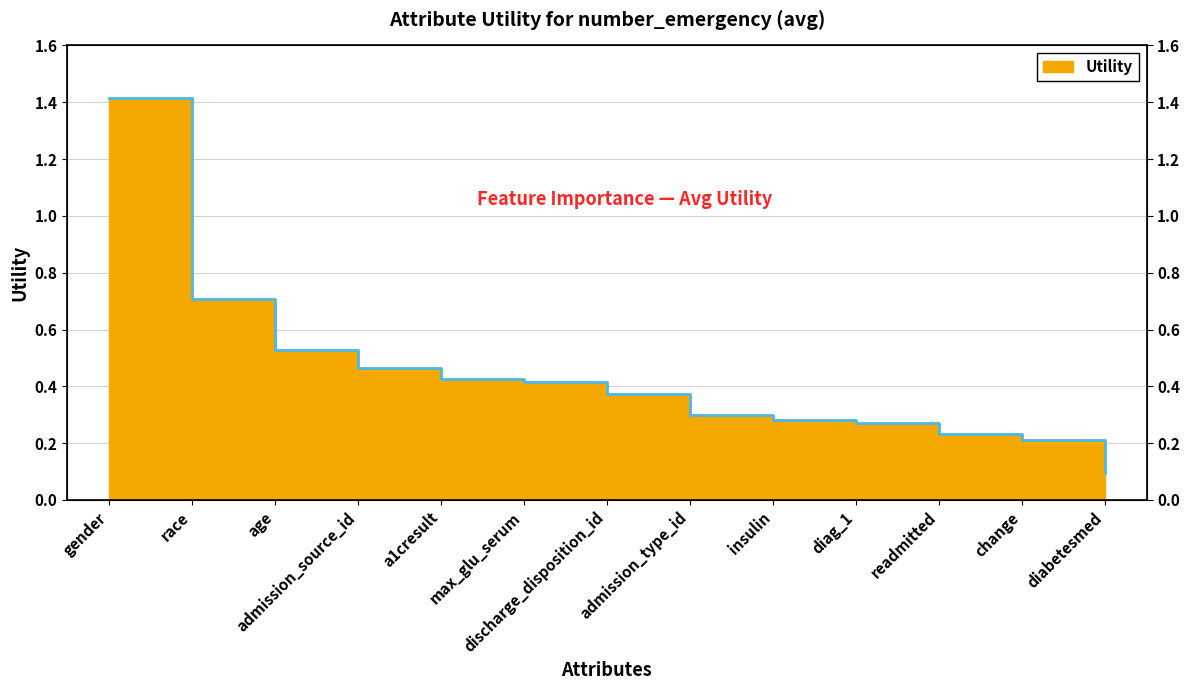

What is the minimum value shown in the chart?

0.1